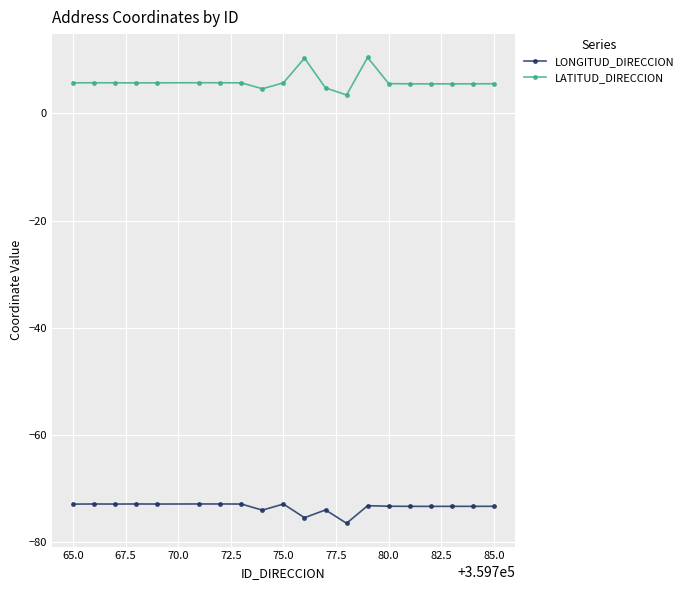

Which series has the largest total across all categories?

LATITUD_DIRECCION